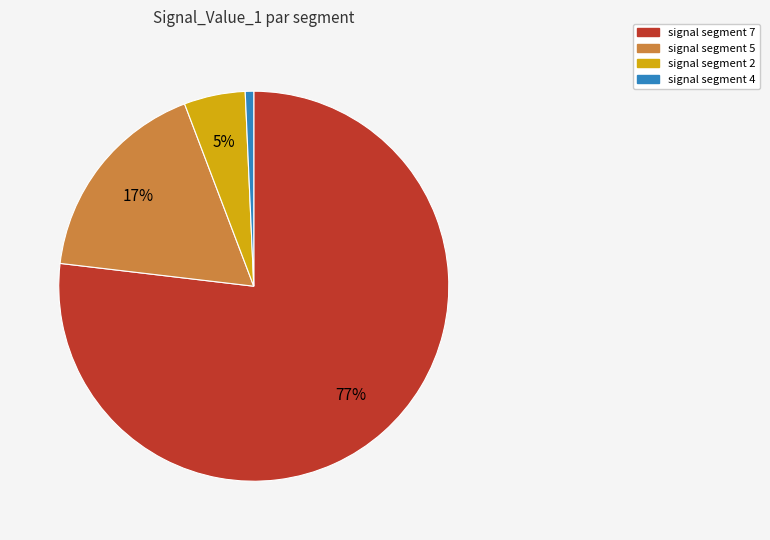

The signal segment 5 slice represents 17% of the pie. True or false?

True